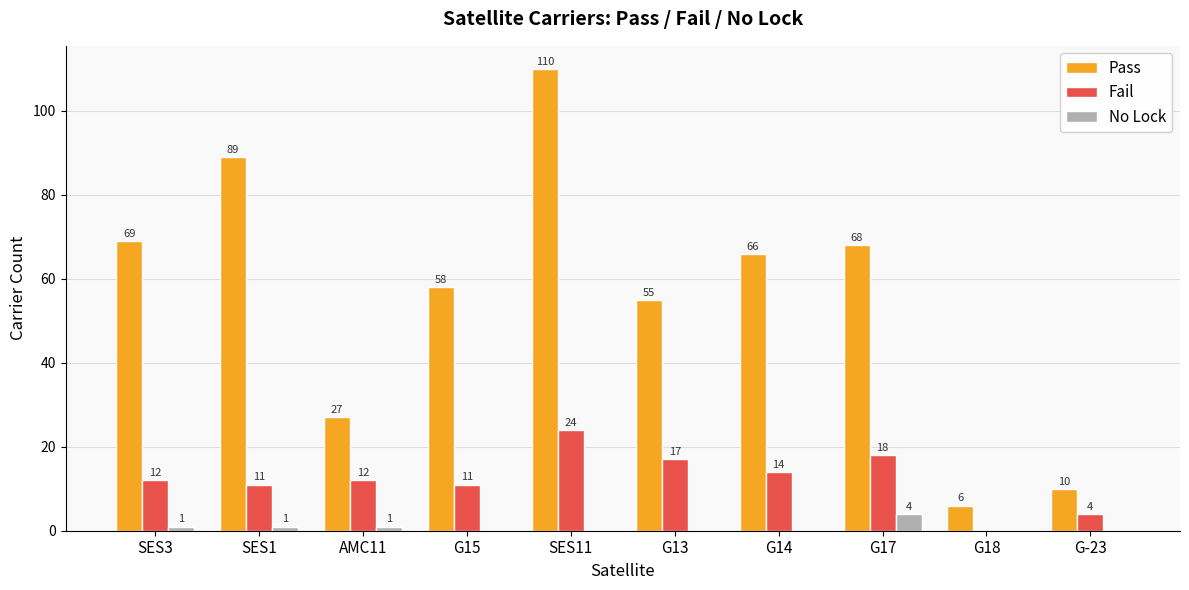

Reading left to right, what are all the values shown in this chart?

Pass: 69	89	27	58	110	55	66	68	6	10
Fail: 12	11	12	11	24	17	14	18	0	4
No Lock: 1	1	1	0	0	0	0	4	0	0